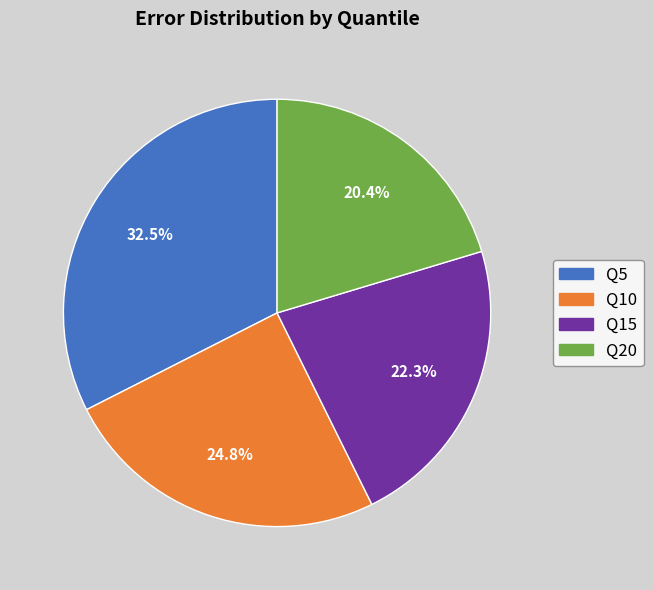

Is there a majority slice in this chart?

No